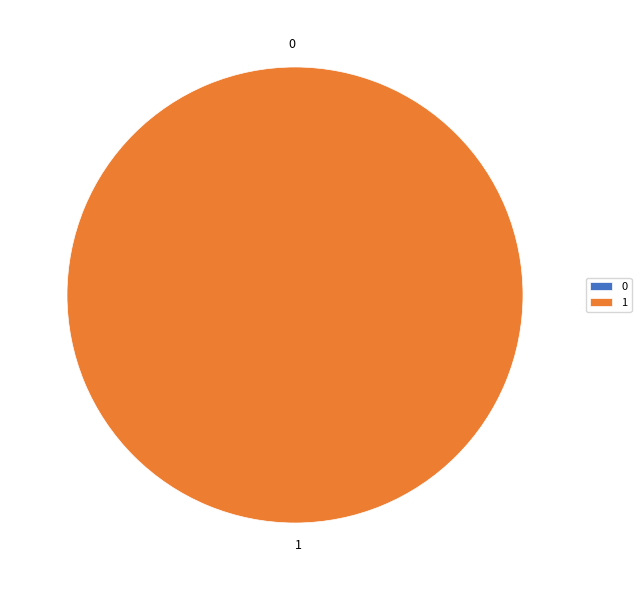

Is it true that 1 is 92% of the pie?

False